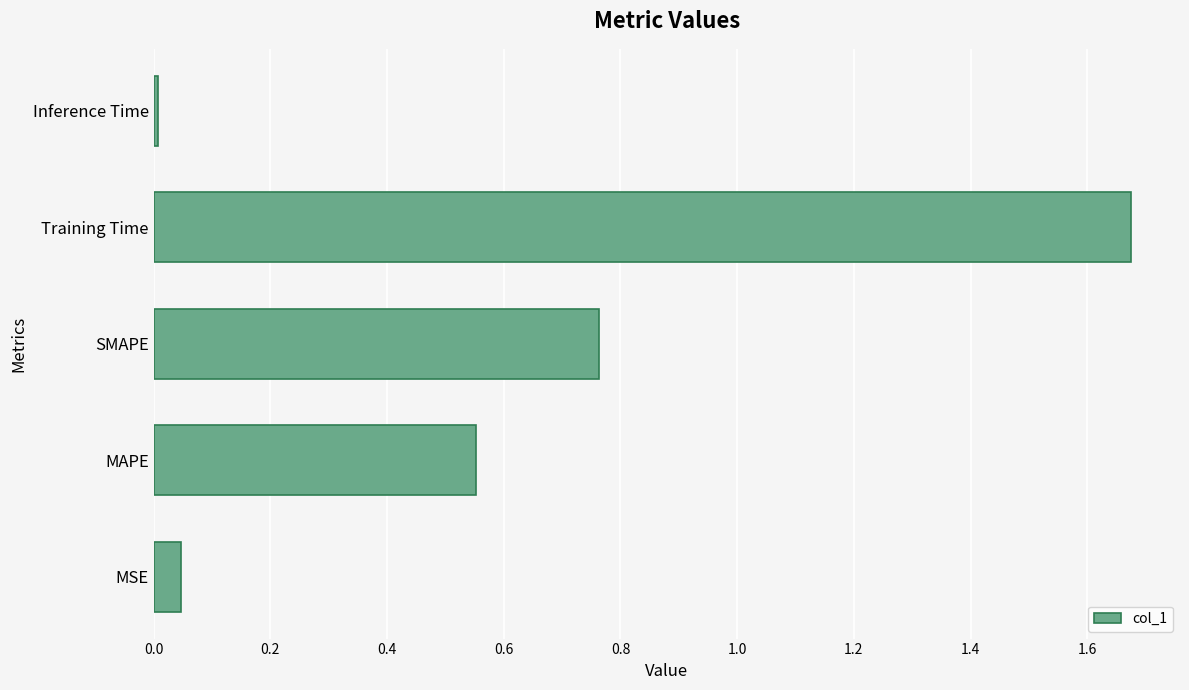

Between MSE and Inference Time, which is larger?

MSE